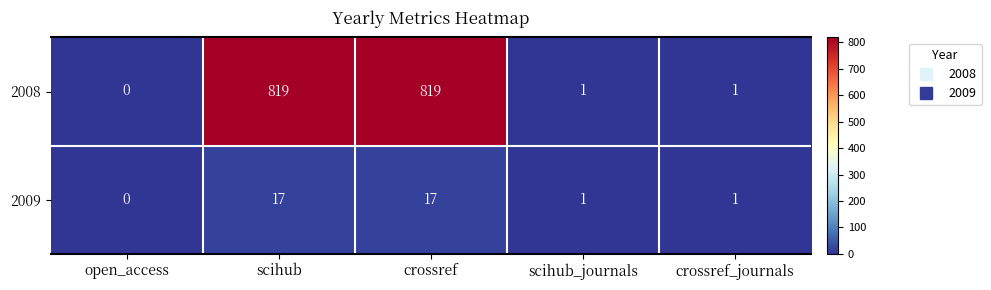

At crossref, list the series in order from largest to smallest.

2008, 2009